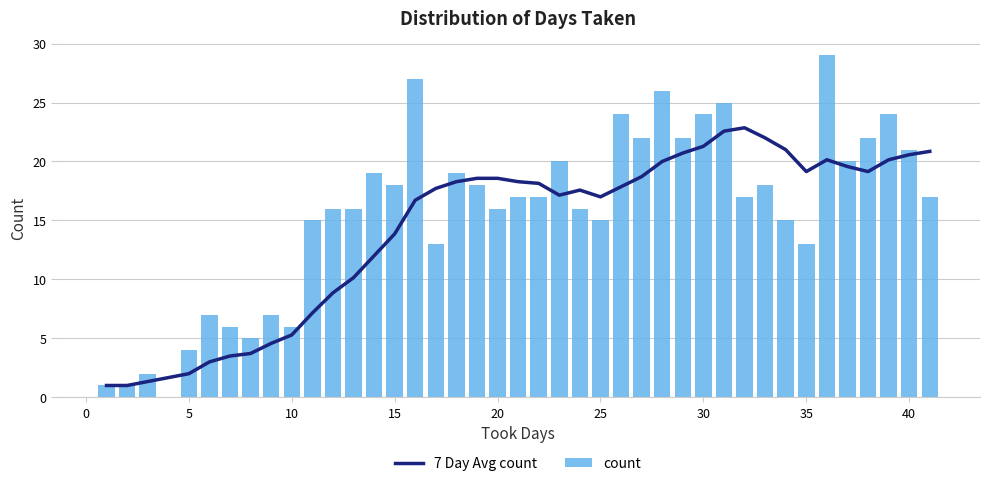

What is the maximum value for 7 Day Avg count?

22.9